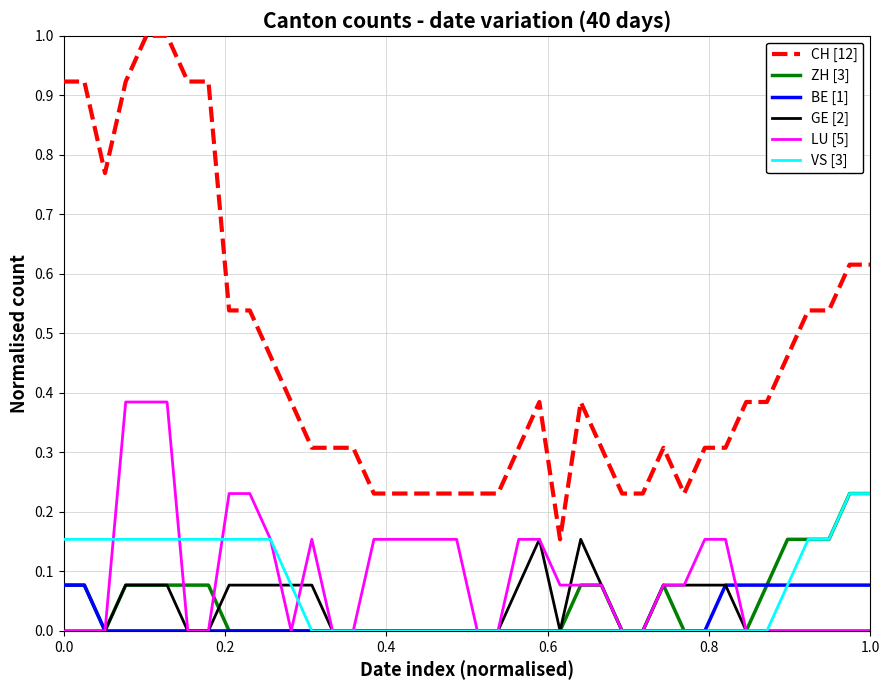

Which series has the widest spread of values?

CH [12]